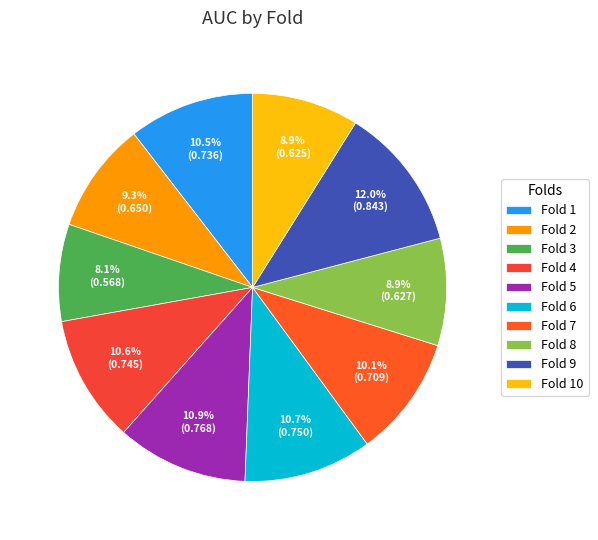

How many slices are in this pie chart?

10